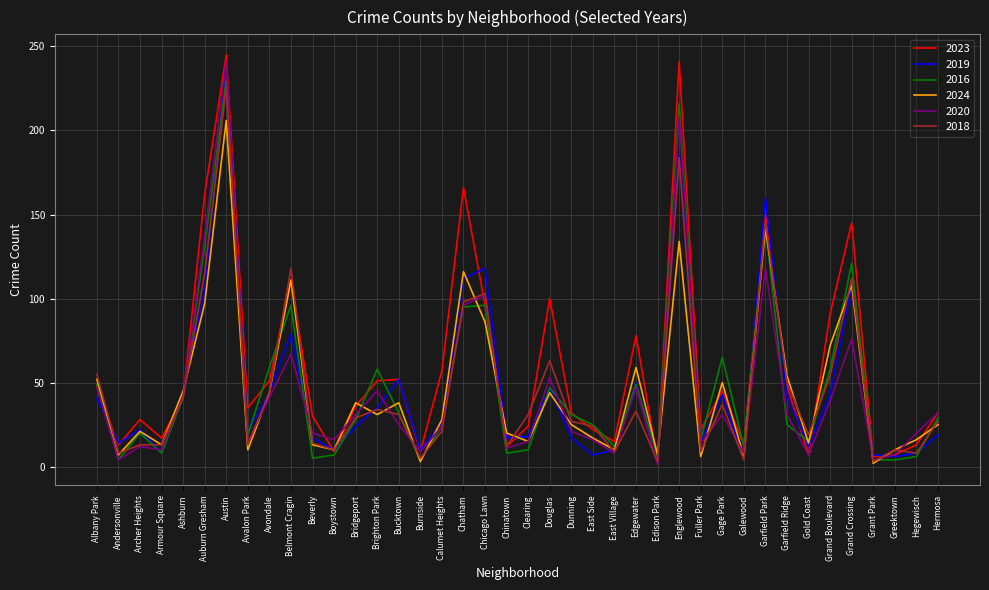

What is the spread (max minus min) of values at Boystown?

9